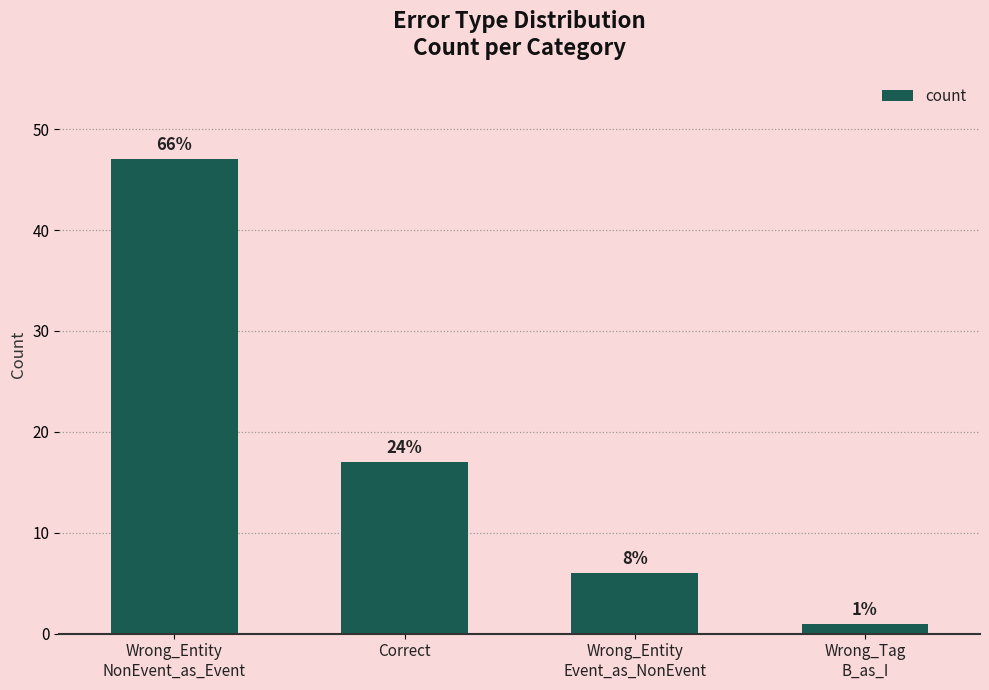

Are the bars horizontal?

No